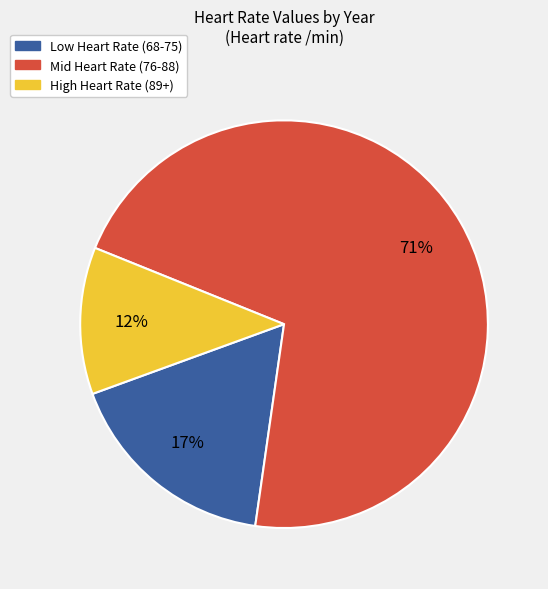

To the nearest percent, what is the average slice percentage?

33%